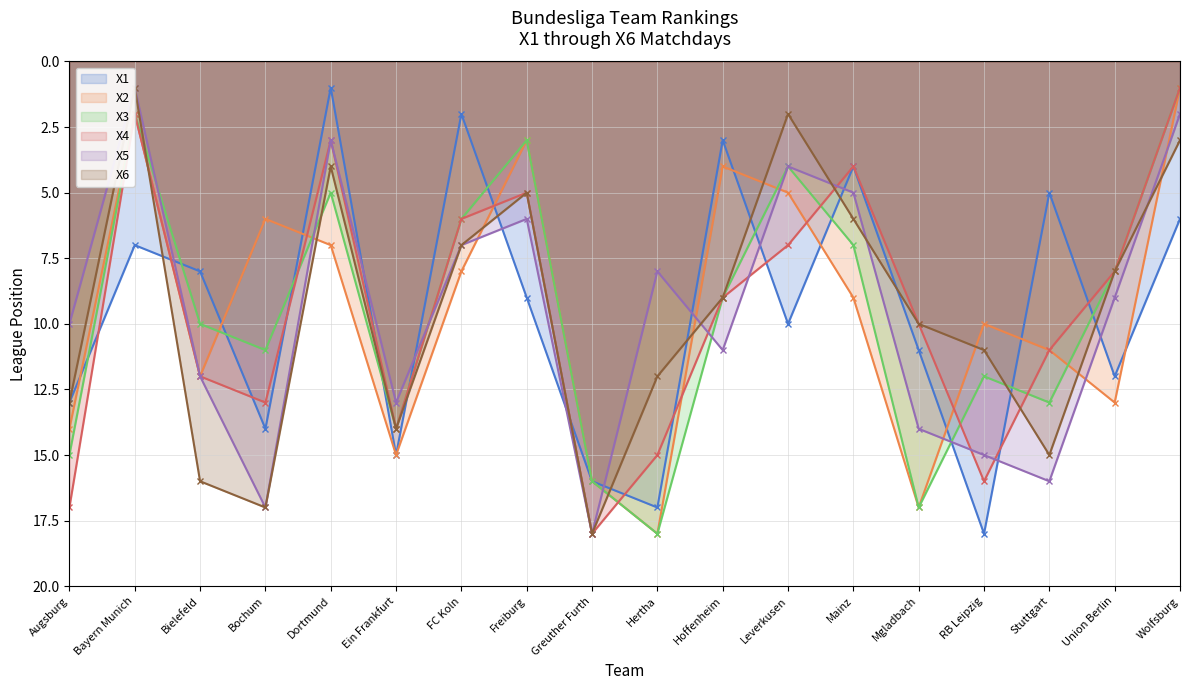

What is the sum of all X5 values?

171